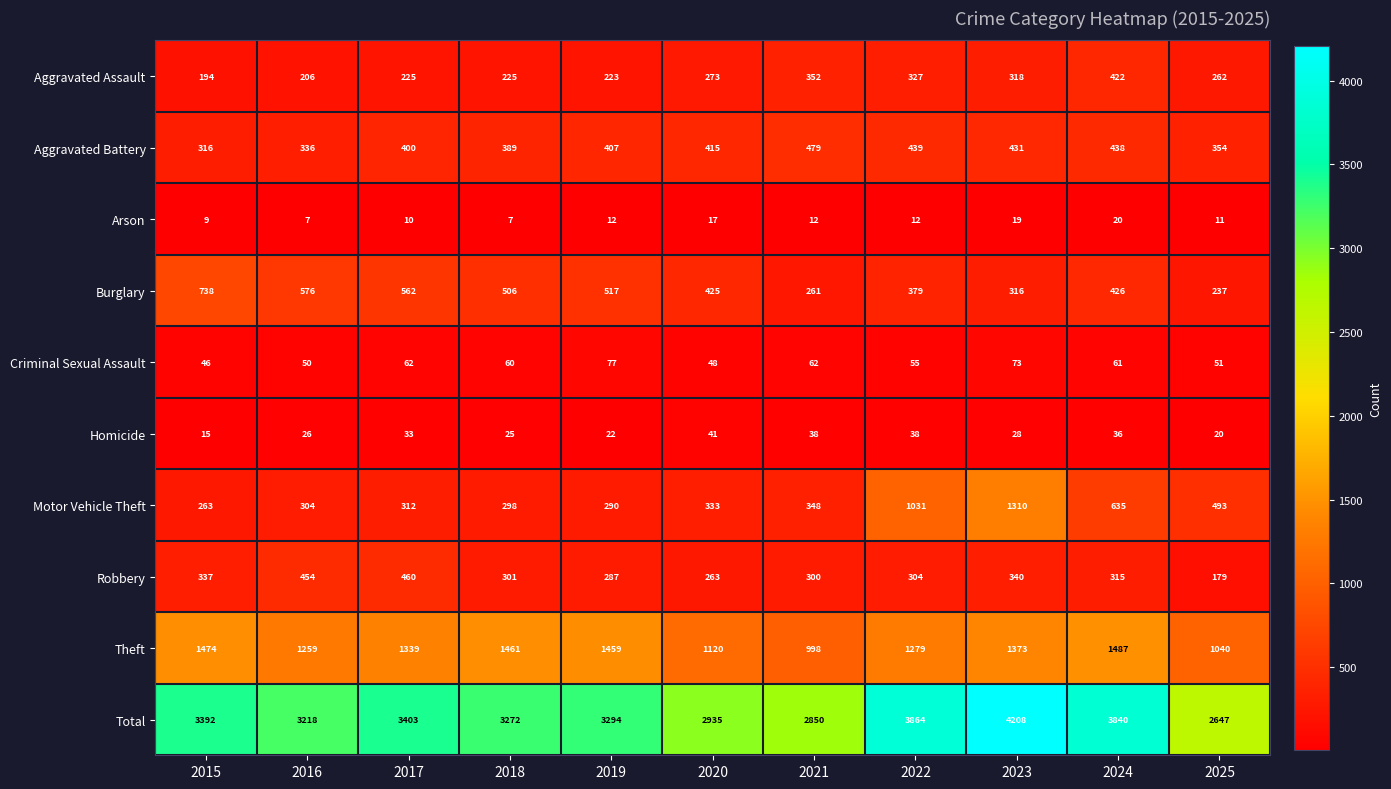

Rank the series at 2019 from highest to lowest value.

Total, Theft, Burglary, Aggravated Battery, Motor Vehicle Theft, Robbery, Aggravated Assault, Criminal Sexual Assault, Homicide, Arson